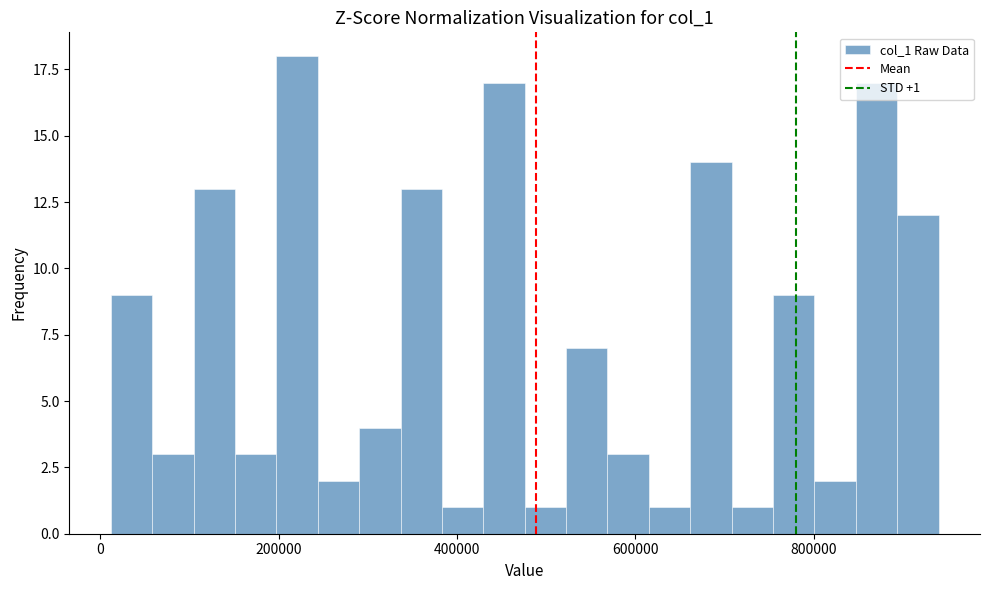

Around what value on the x-axis is the tallest bar? Give the approximate position of its centre, as read against the axis.

220000